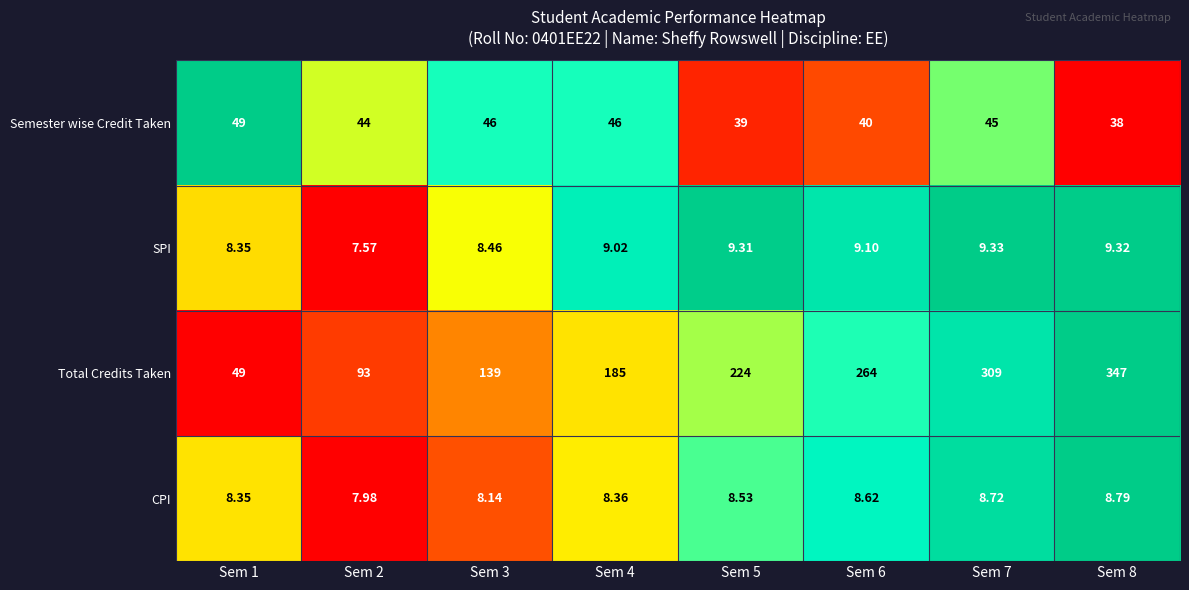

Is the value of Total Credits Taken at Sem 3 greater than the value of Semester wise Credit Taken at Sem 5?

Yes